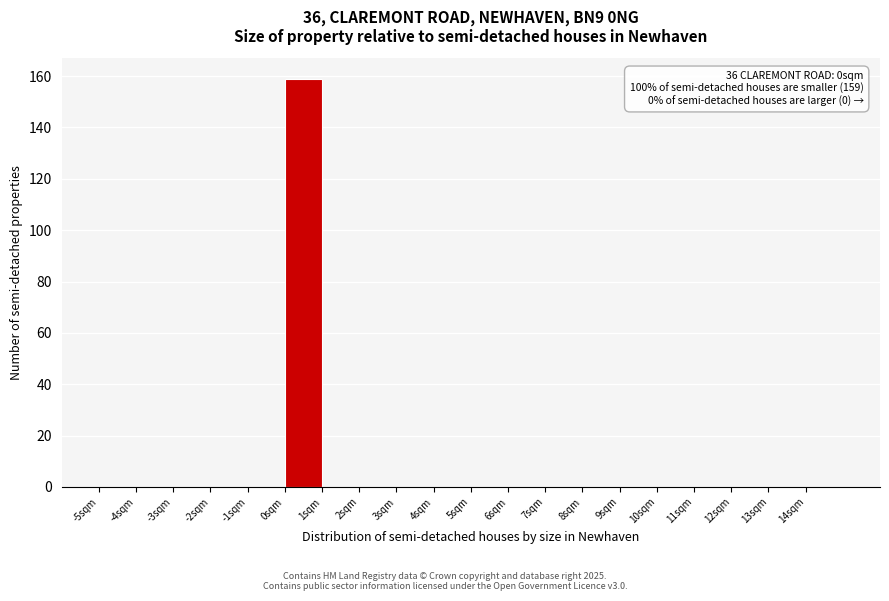

Which range on the x-axis has the tallest bar?

0 to 1